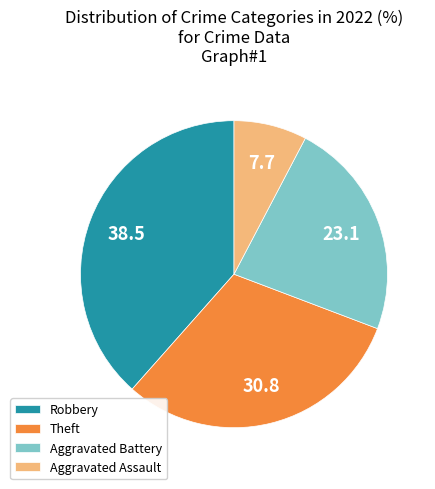

Is there any slice that represents more than half of the pie?

No